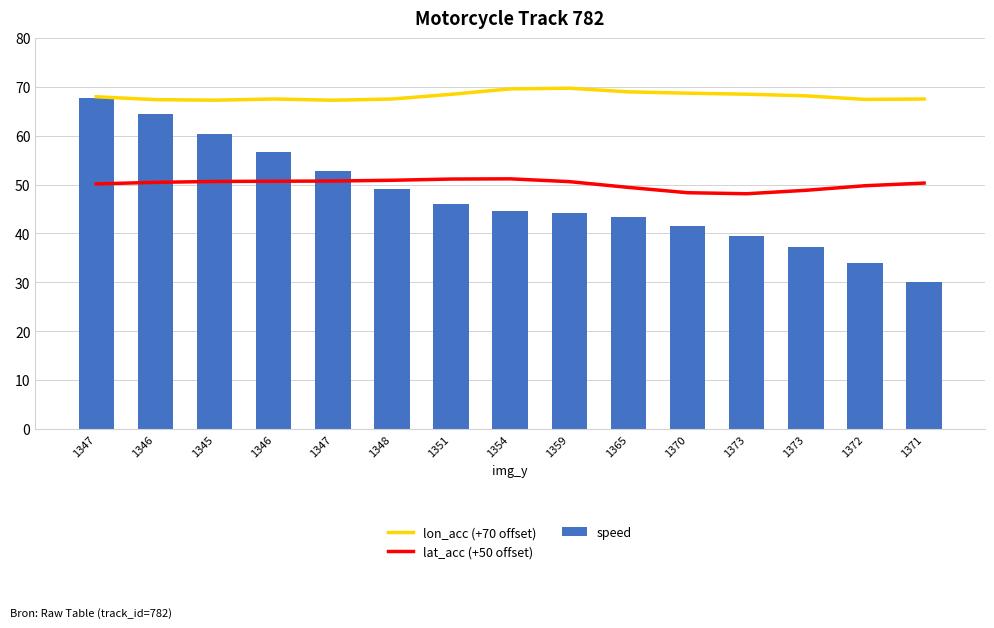

At which category is the sum across all series the highest?

1347